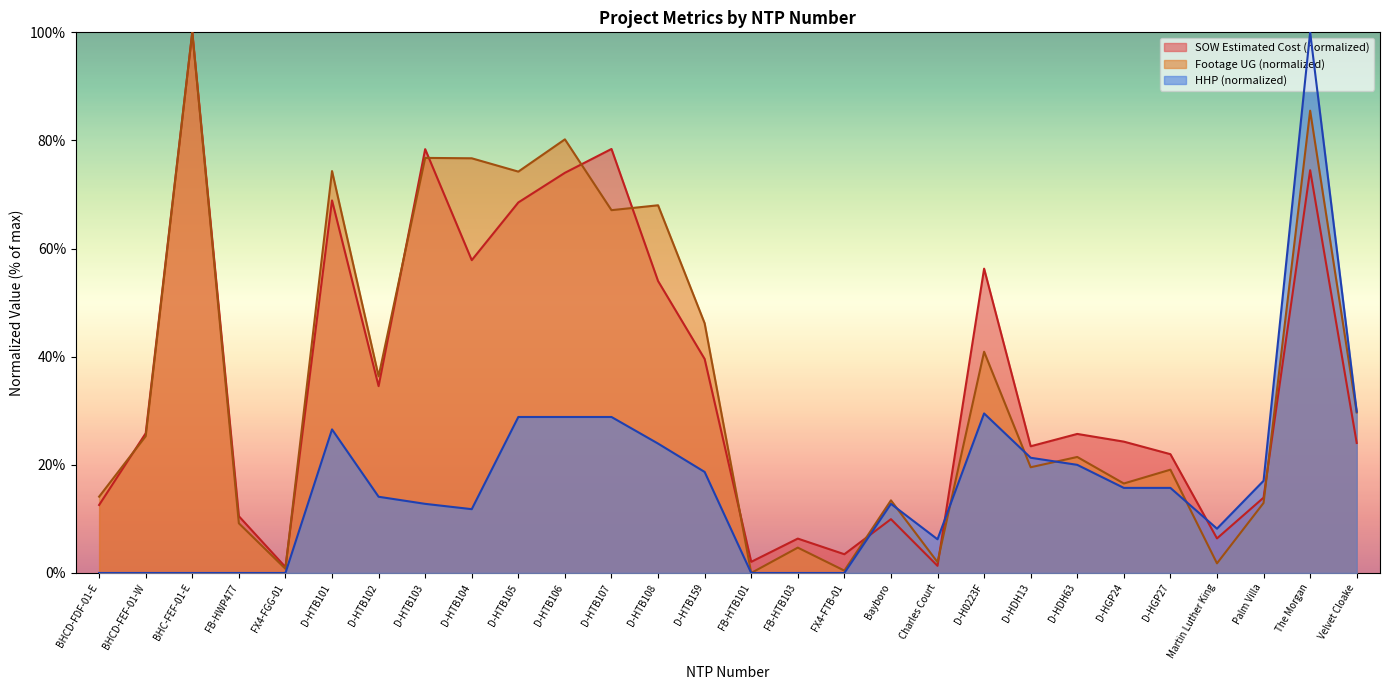

At which label does SOW Estimated Cost reach its minimum?

FX4-FGG-01